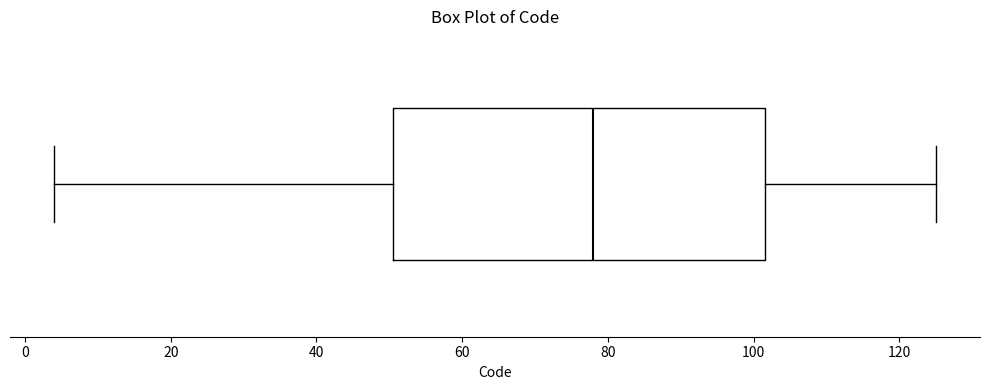

Transcribe this box plot: give where the median line is, the range the box spans, and where the two whiskers end, as read against the x-axis. The values are not printed on the chart, so give them approximately, as read against the axis.

median 78, box 50 to 102, whiskers 4 to 126